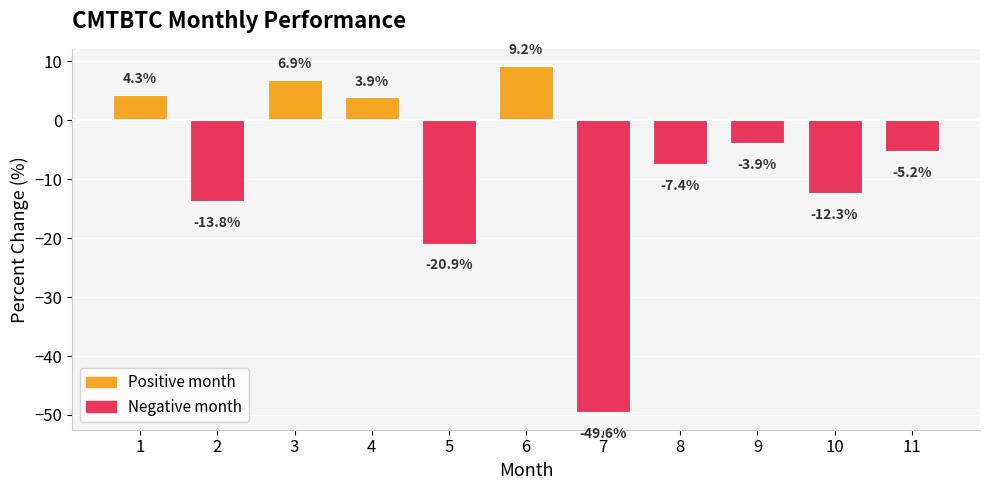

At which category does the chart reach its peak across all series?

6